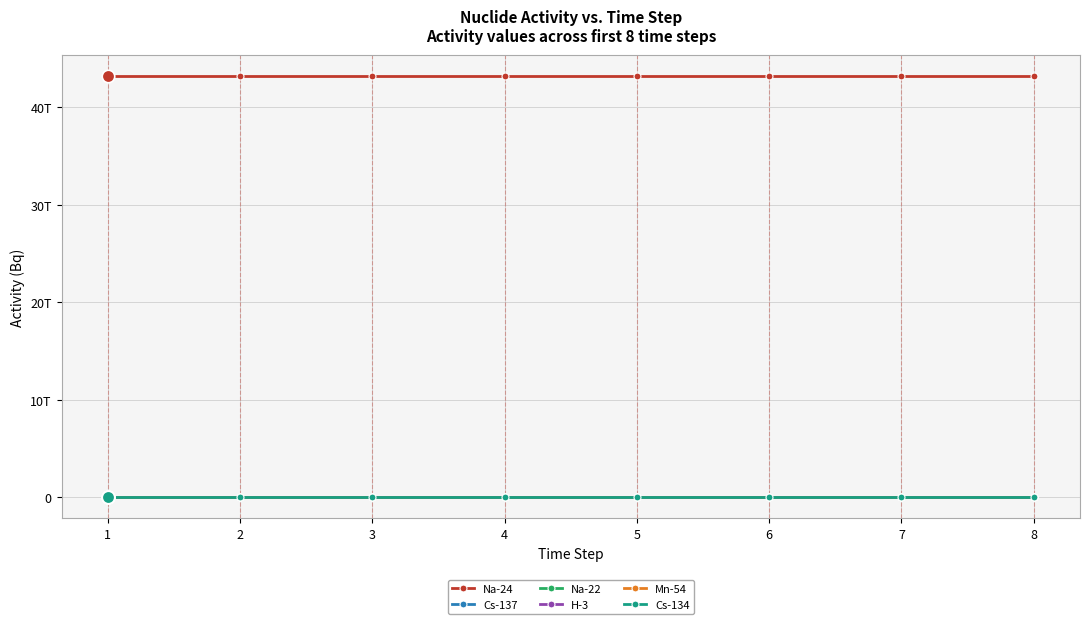

What are all the series names shown in the legend?

Na-24, Cs-137, Na-22, H-3, Mn-54, Cs-134